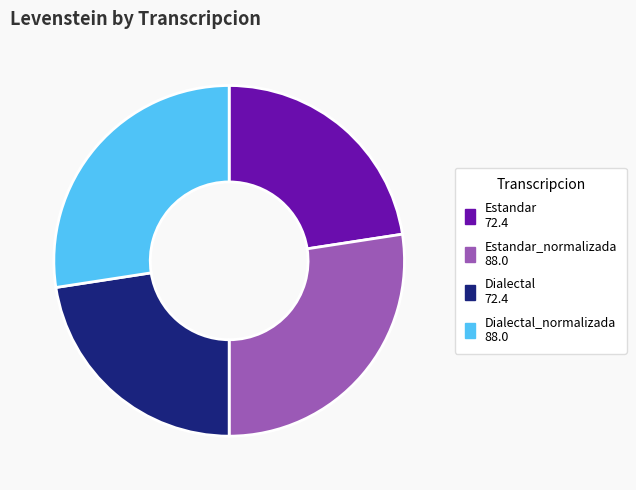

Is there a majority slice in this chart?

No